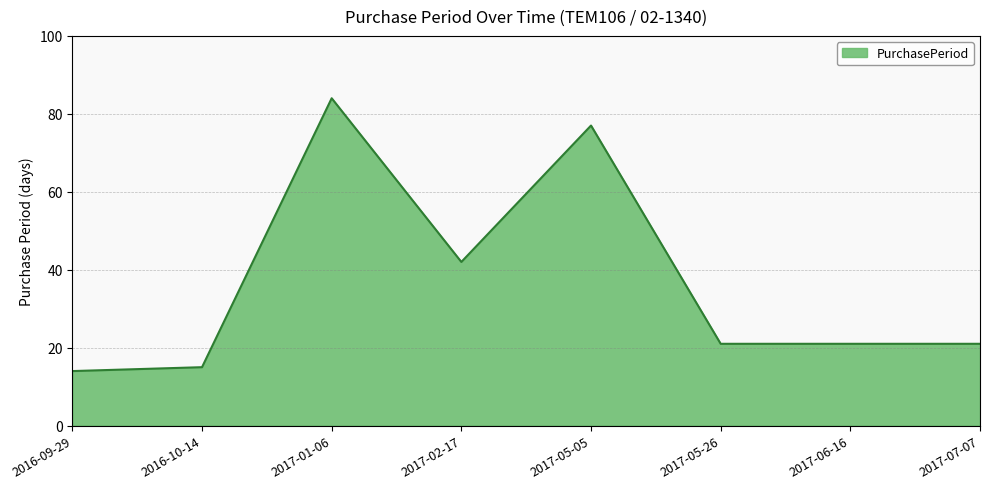

Approximately how many times larger is the value at 2016-10-14 compared to 2017-07-07?

0.7